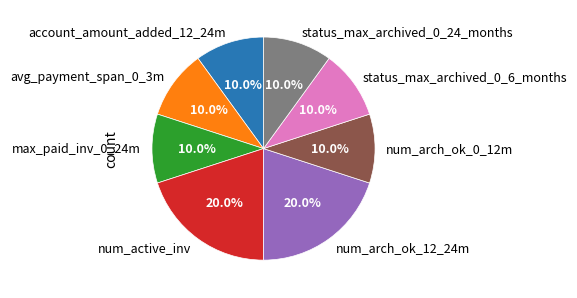

Count the number of slices in the pie.

8